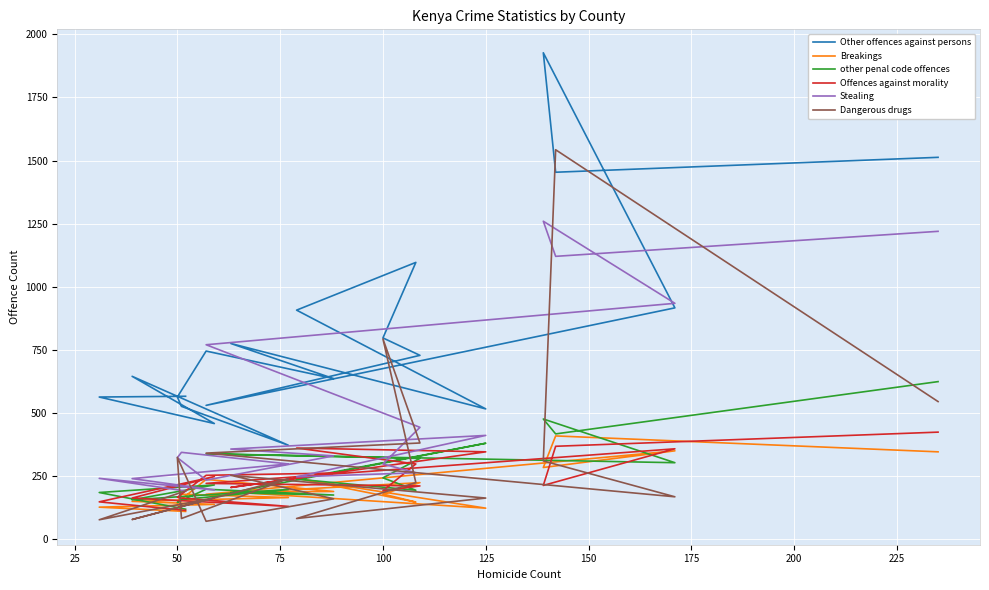

How many data points does each series have?

20